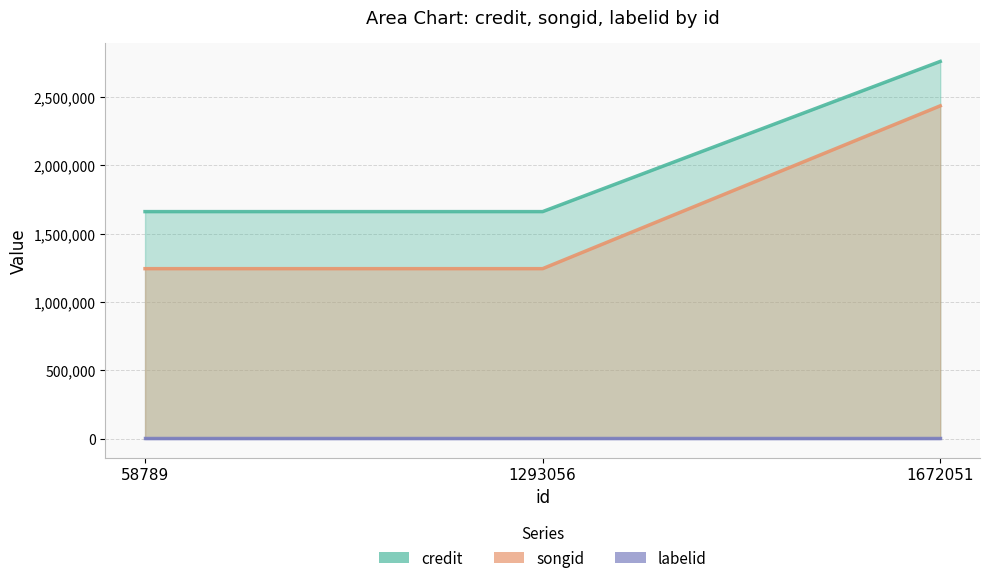

The value of songid at 1672051 is 1037172. True or false?

False